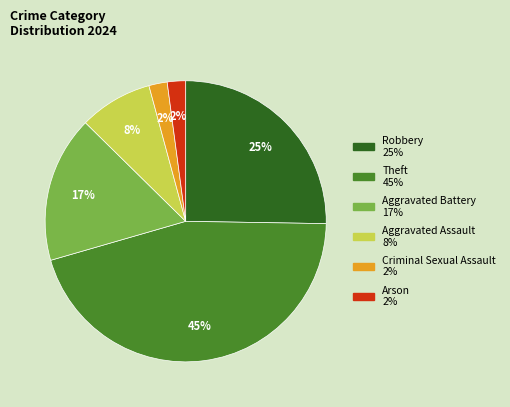

To the nearest percent, what portion does Criminal Sexual Assault represent?

2%